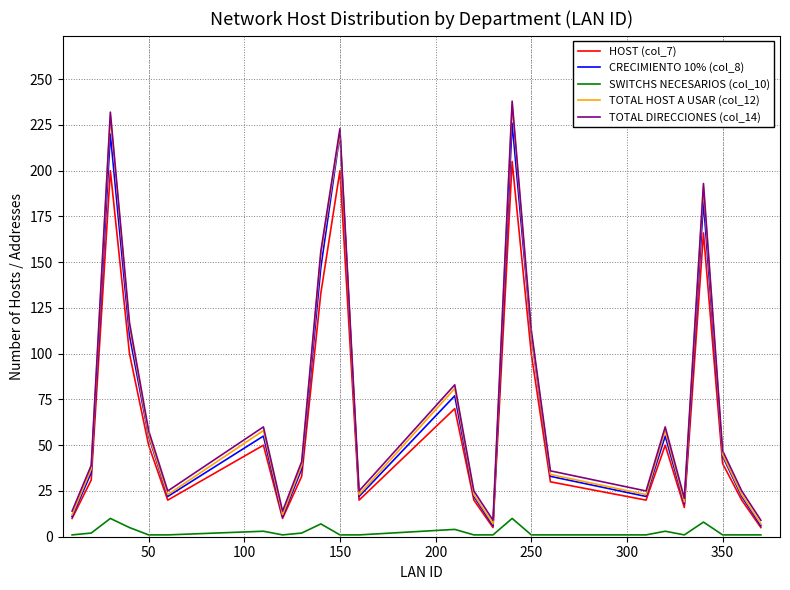

What is the minimum value shown in the chart?

1